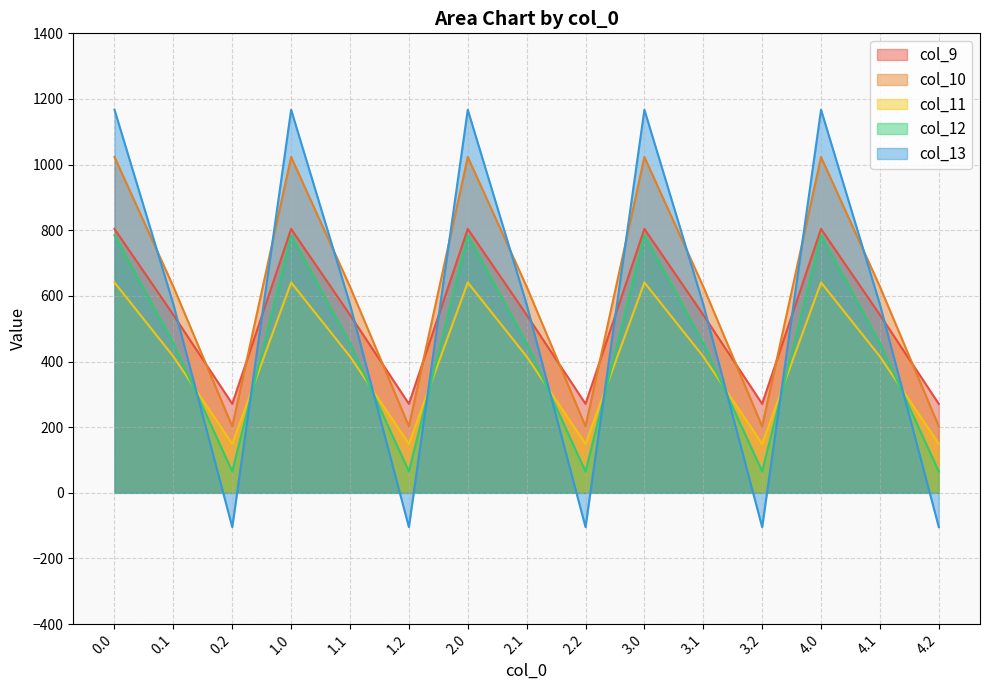

True or false: col_9 has more than 0 interior local peaks.

True